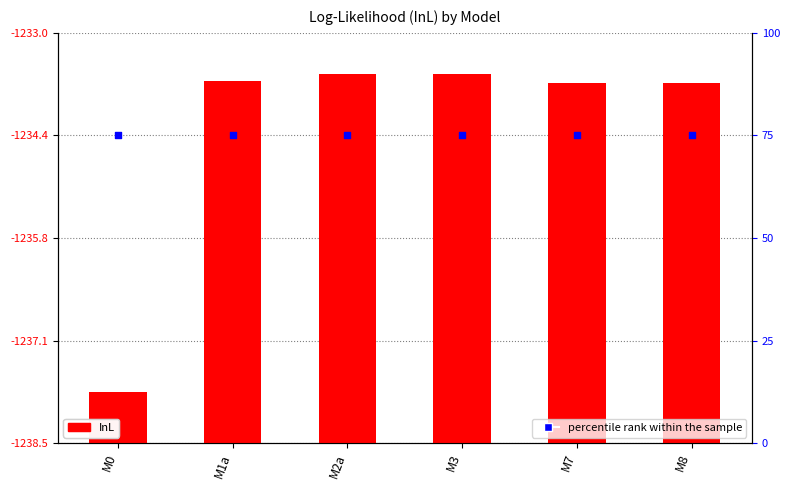

What are all the series names shown in the legend?

InL, percentile rank within the sample